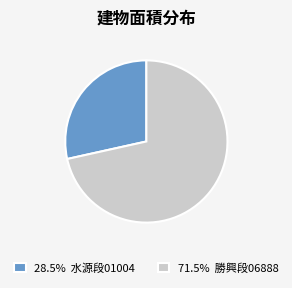

Is the sum of 28.5% 水源段01004 and 71.5% 勝興段06888 greater than half?

Yes